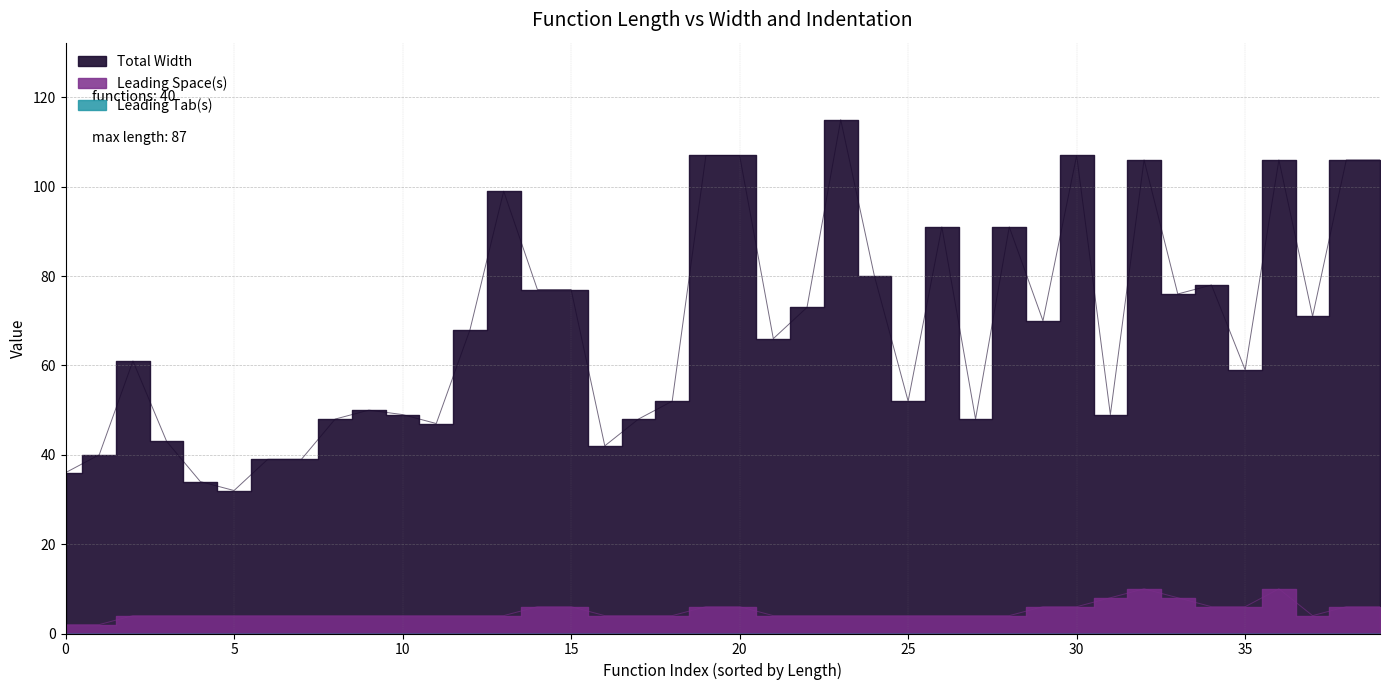

The Leading Space(s) series shows 2 at 34. True or false?

False